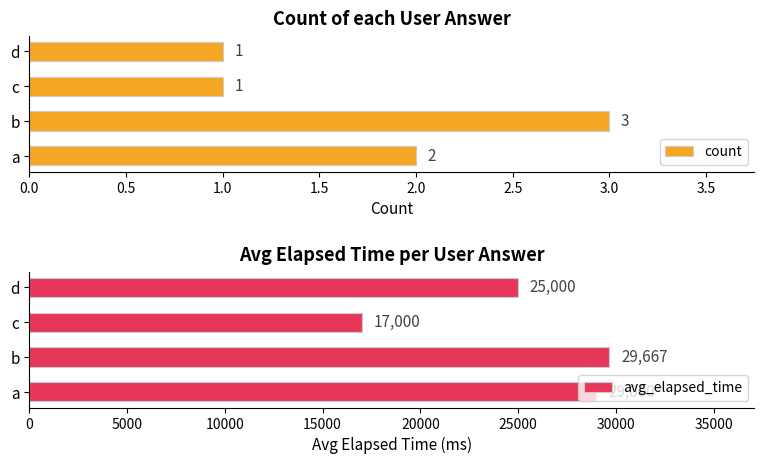

Rank the categories by avg_elapsed_time value from lowest to highest.

c, d, a, b